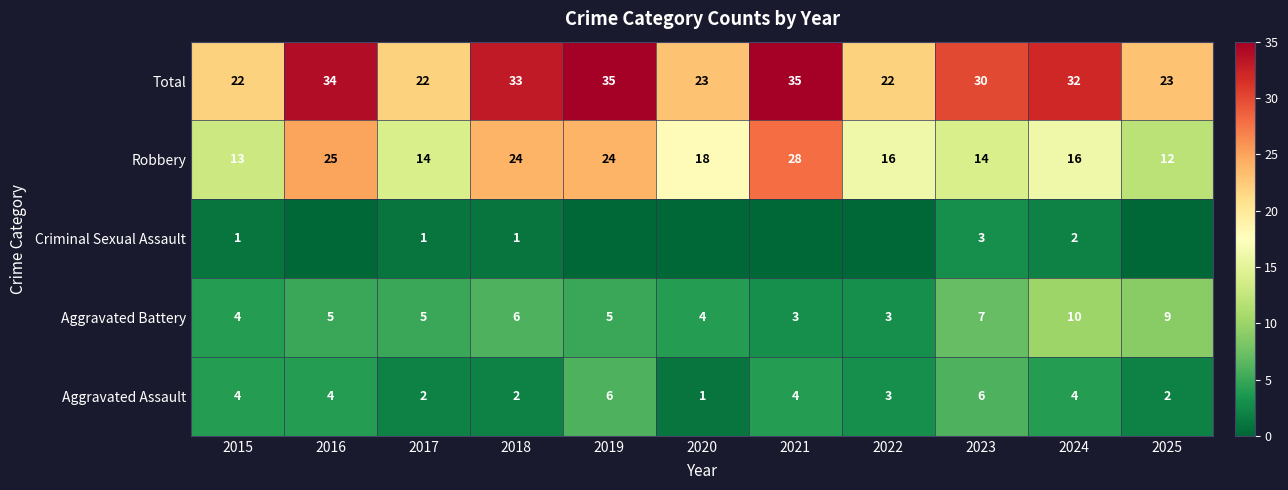

Where does the Total series first go above 30?

2016